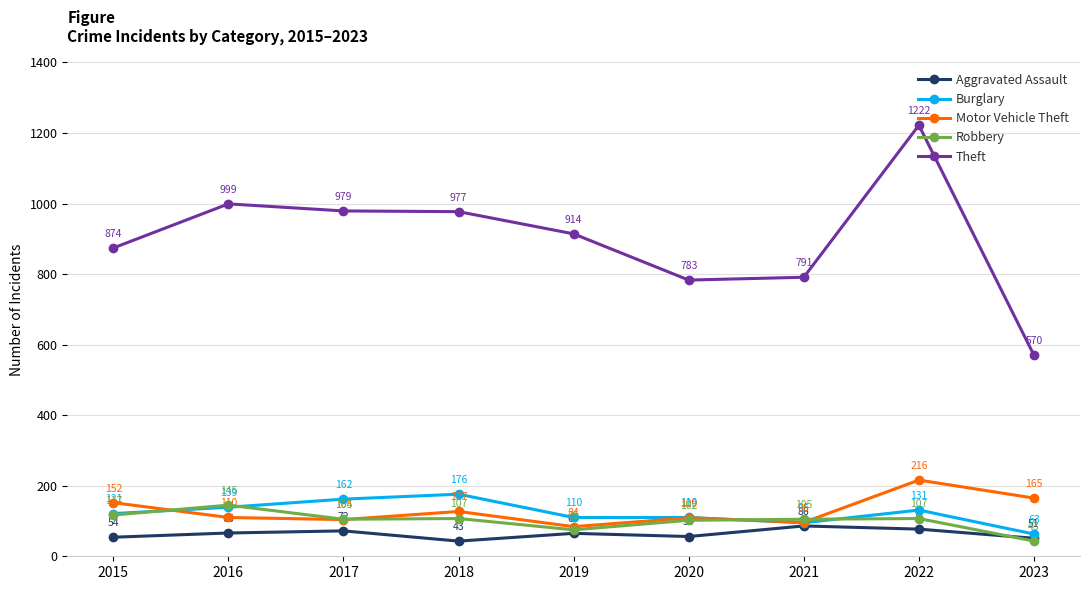

How many interior local valleys does the Theft series have?

1